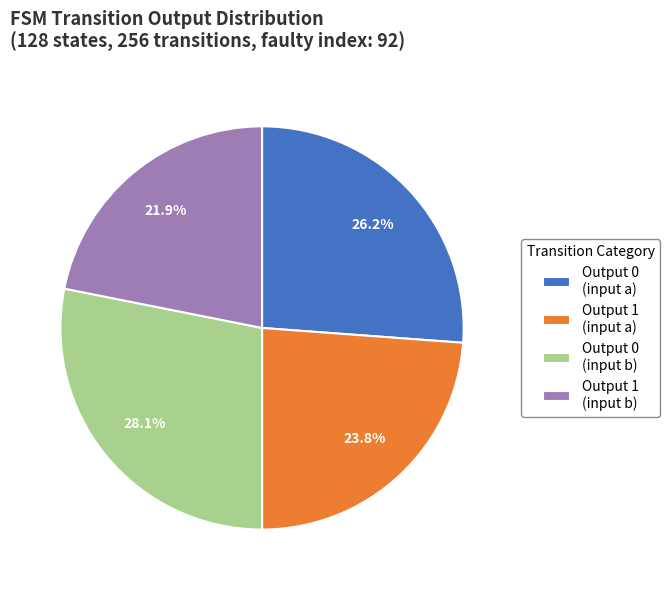

What is the largest slice in the pie chart?

Output 0 (input b)